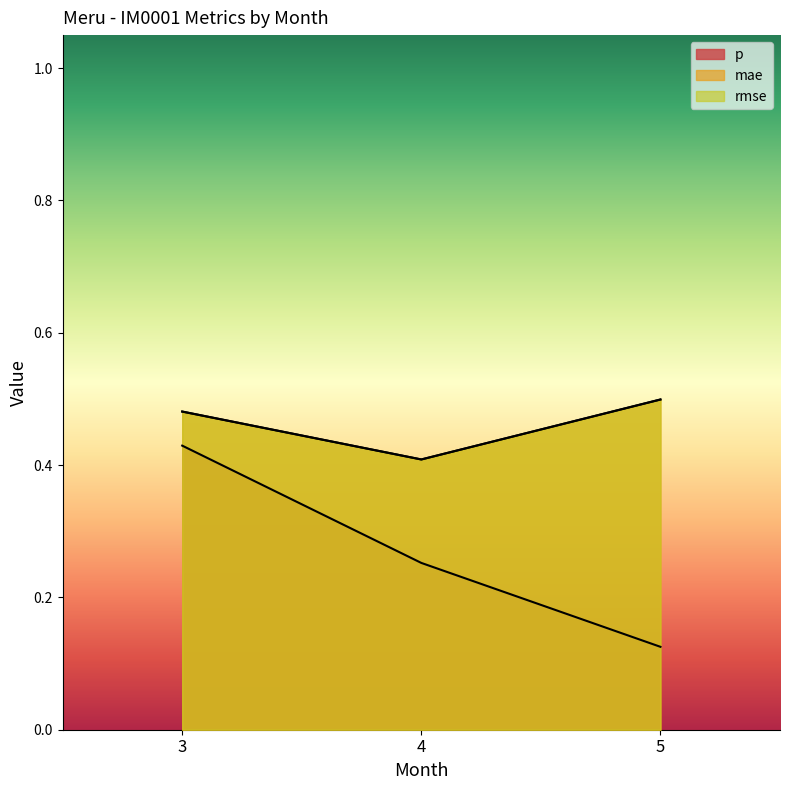

Rank the categories by mae value from highest to lowest.

5, 3, 4